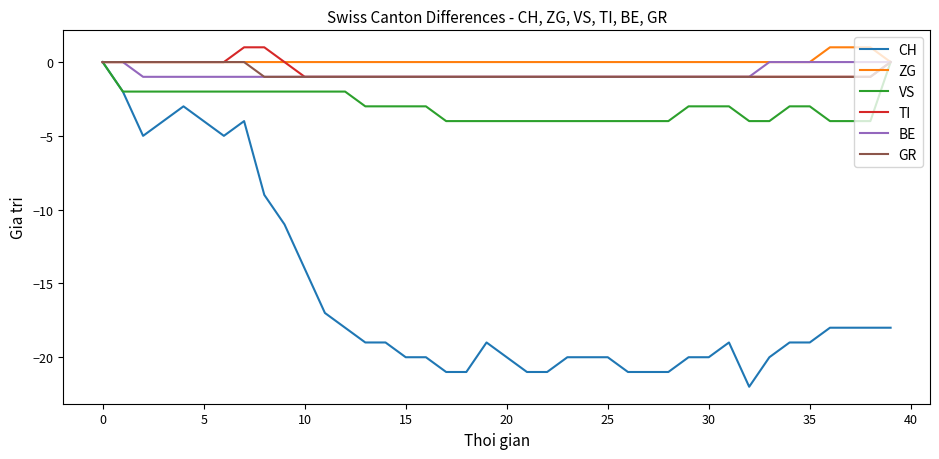

What is the minimum value shown in the chart?

-22